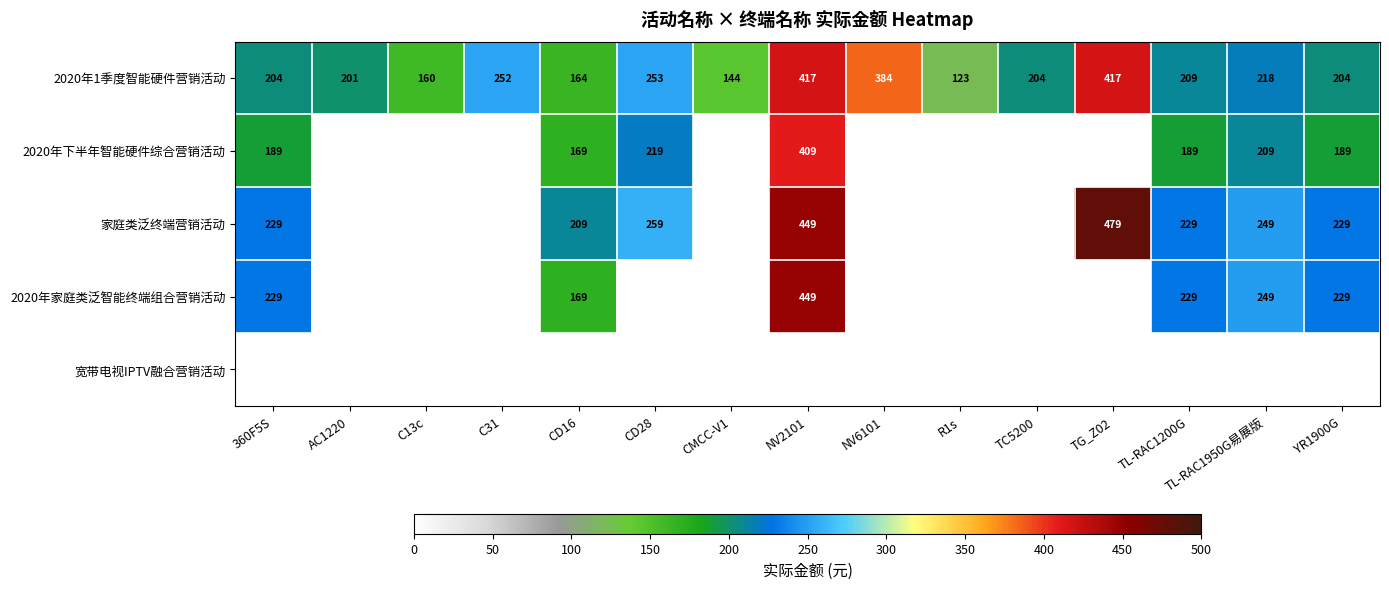

What is the difference between the 2020年1季度智能硬件营销活动 values at TC5200 and CD28?

49